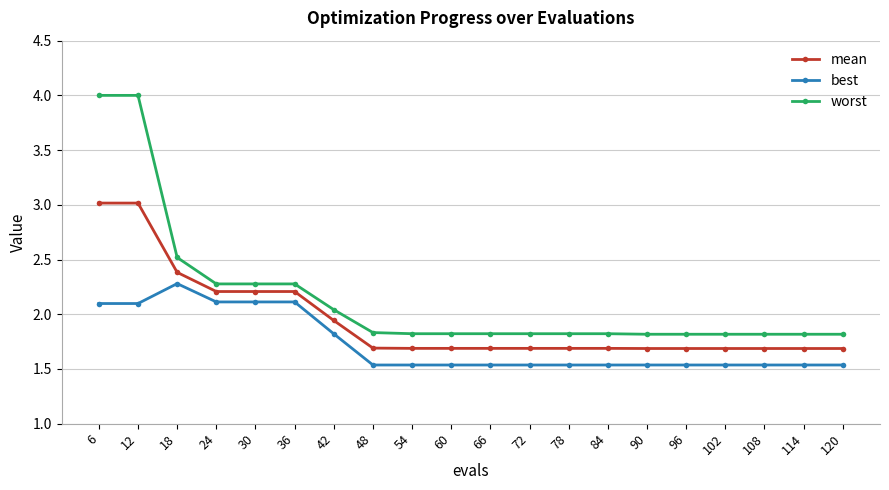

Rank the series at 18 from highest to lowest value.

worst, mean, best